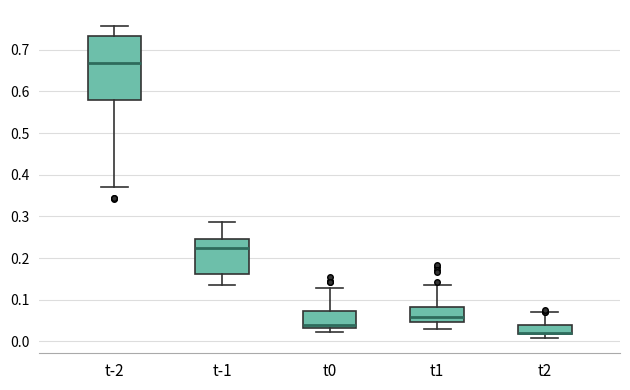

Reading left to right, read every box against the y-axis: the position of its median line, the range the box covers, and the ends of its whiskers. The values are not printed on the chart, so give them approximately, as read against the axis.

t-2: median 0.67, box 0.58 to 0.73, whiskers 0.37 to 0.76
t-1: median 0.22, box 0.16 to 0.25, whiskers 0.14 to 0.29
t0: median 0.04, box 0.03 to 0.07, whiskers 0.02 to 0.13
t1: median 0.06, box 0.05 to 0.08, whiskers 0.03 to 0.14
t2: median 0.02 (just above the box's lower edge), box 0.02 to 0.04, whiskers 0.01 to 0.07